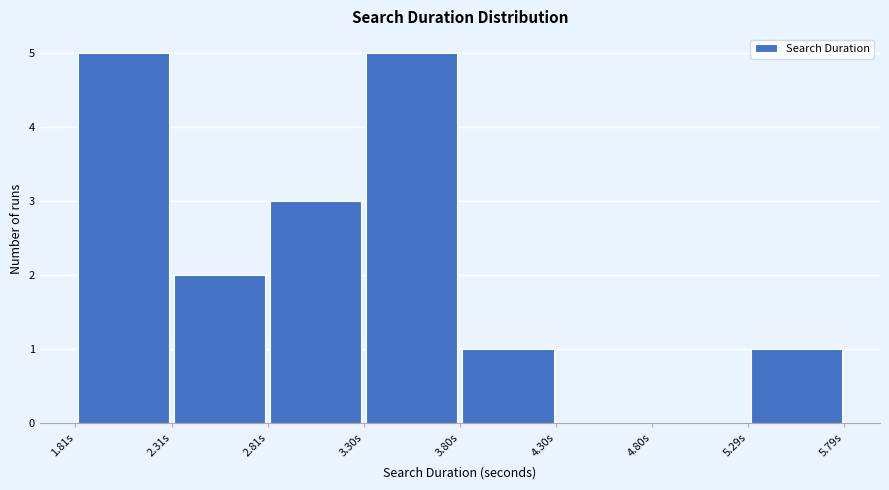

Reading left to right, transcribe this chart: for each bar, give the range it covers on the x-axis and its height. Neither the bar edges nor the heights are printed on the chart, so give them approximately, as read against the axes.

1.8 to 2.3: 5
2.3 to 2.8: 2
2.8 to 3.3: 3
3.3 to 3.8: 5
3.8 to 4.3: 1
4.3 to 4.8: 0
4.8 to 5.3: 0
5.3 to 5.8: 1